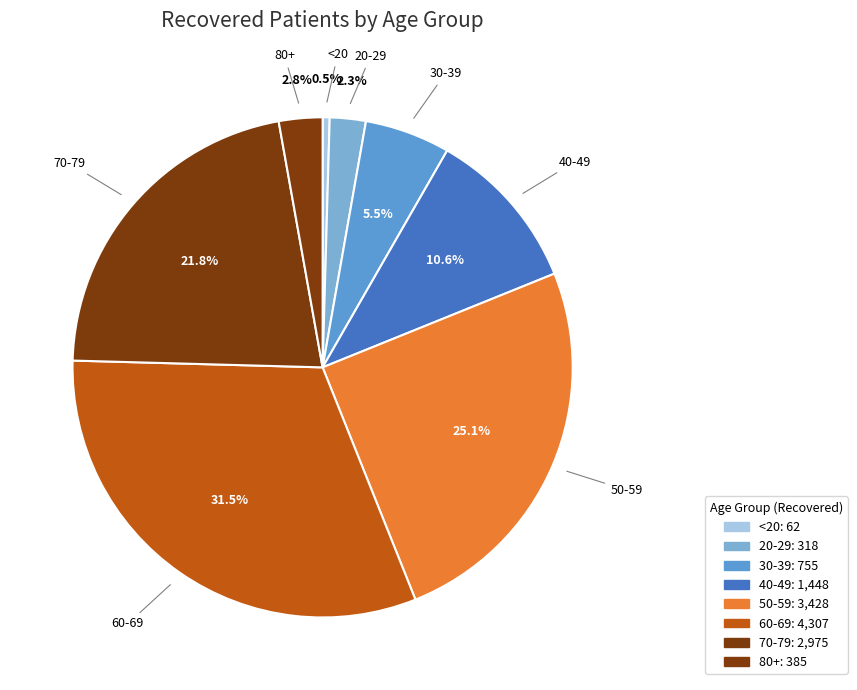

Count the number of slices in the pie.

8